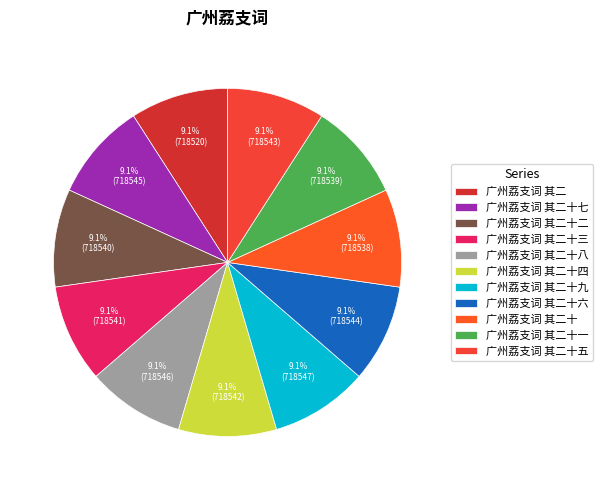

Is there a majority slice in this chart?

No